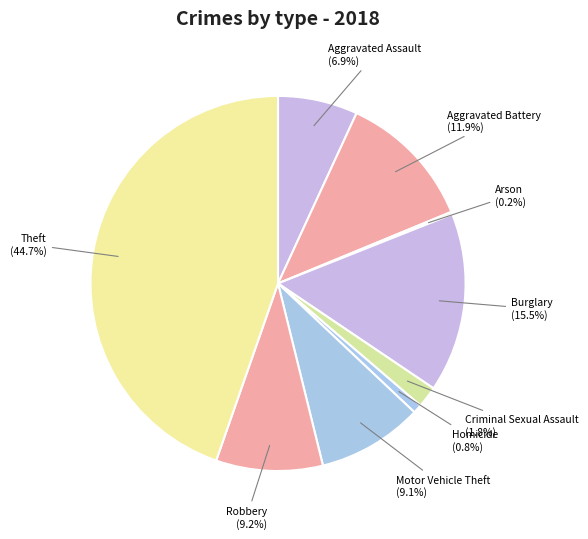

To the nearest percent, what percentage of the pie is Homicide?

1%